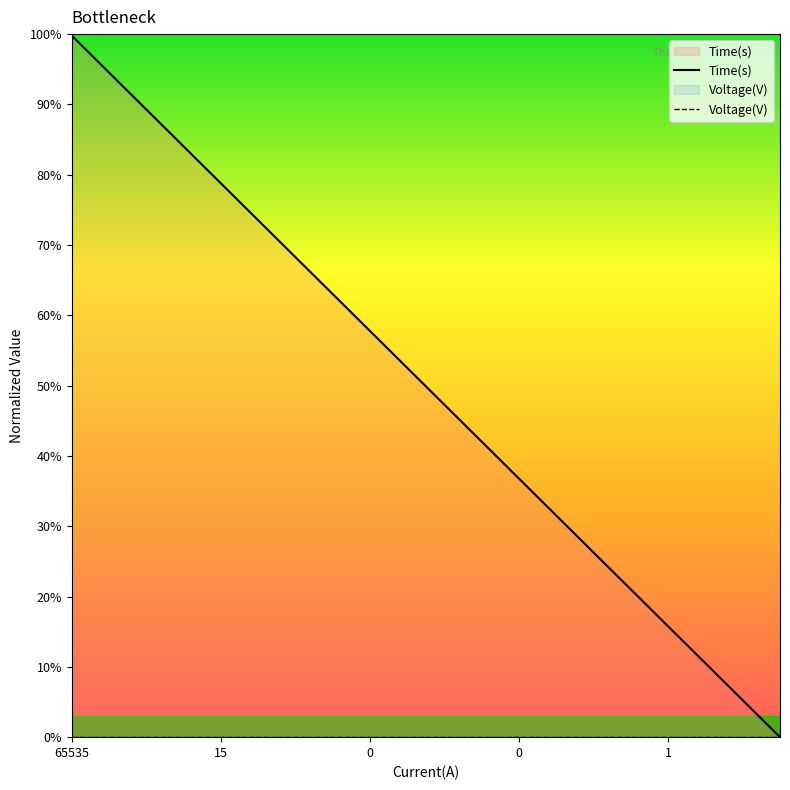

True or false: Voltage(V) has more than 0 interior local peaks.

False